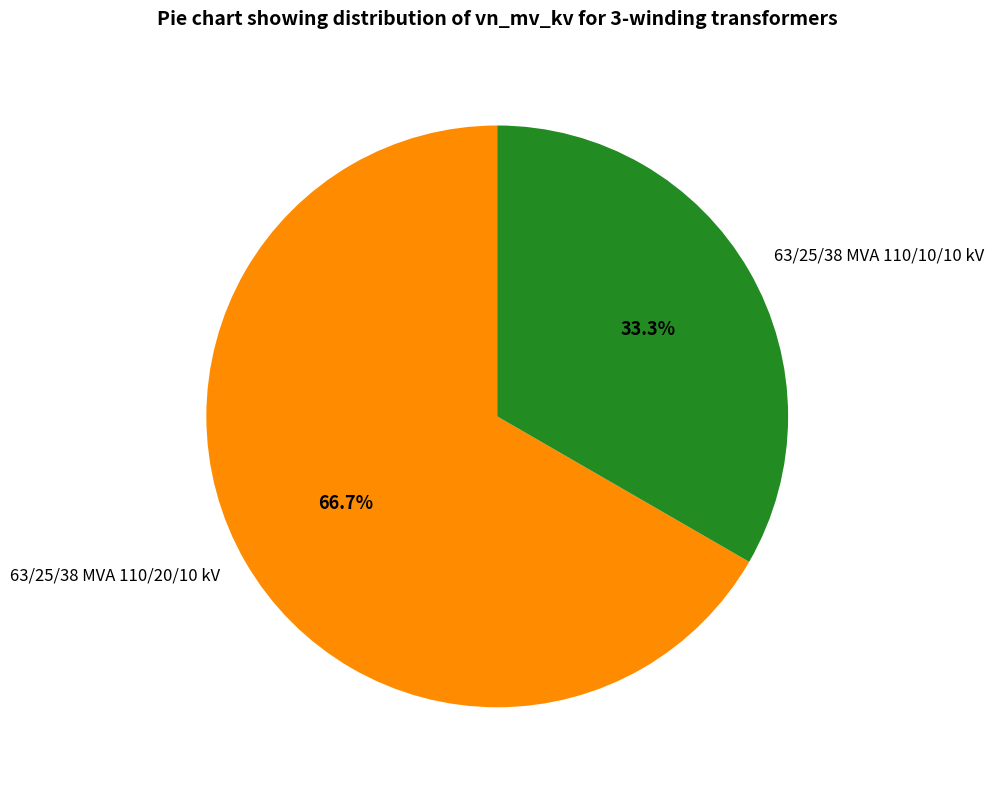

What is the largest slice in the pie chart?

63/25/38 MVA 110/20/10 kV